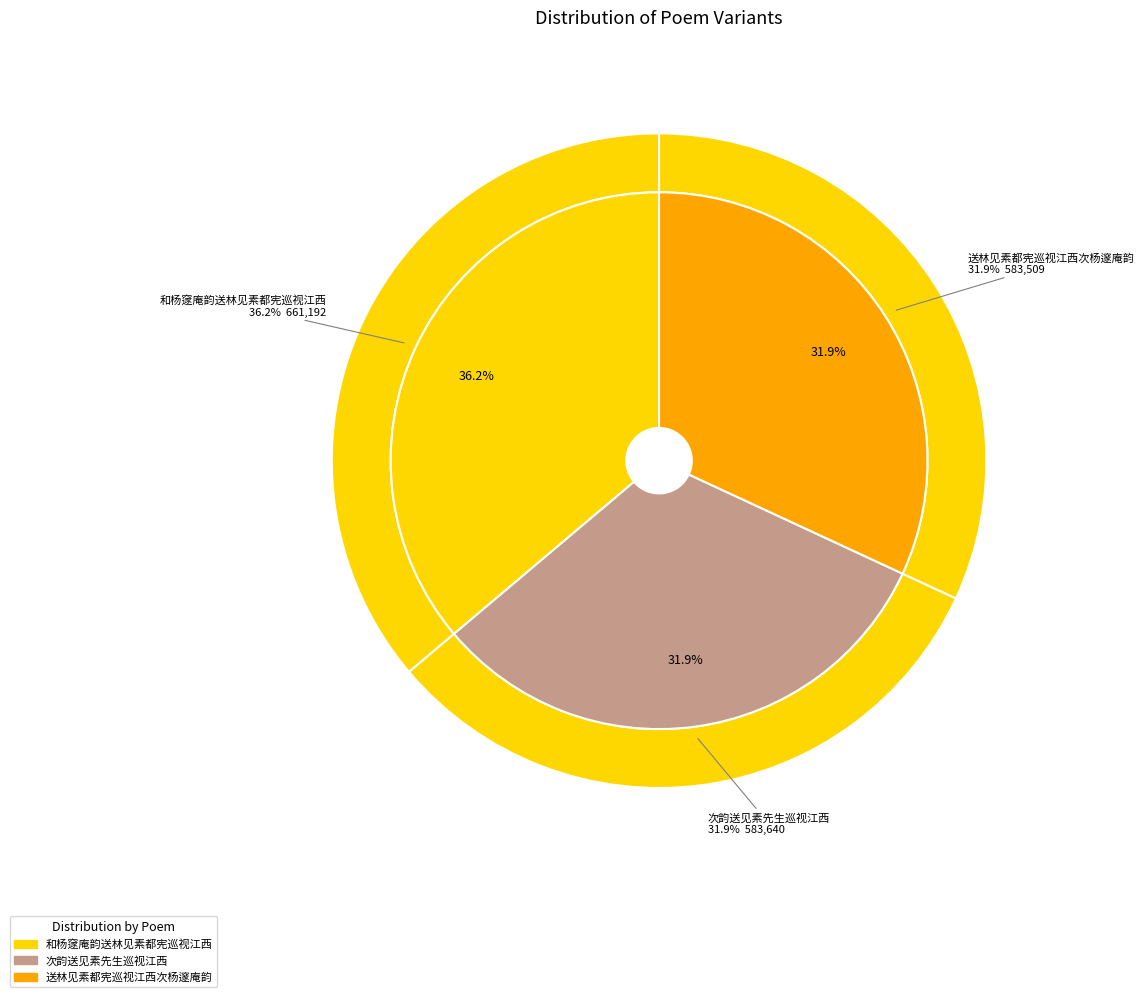

Which category has the smallest portion of the pie?

送林见素都宪巡视江西次杨邃庵韵